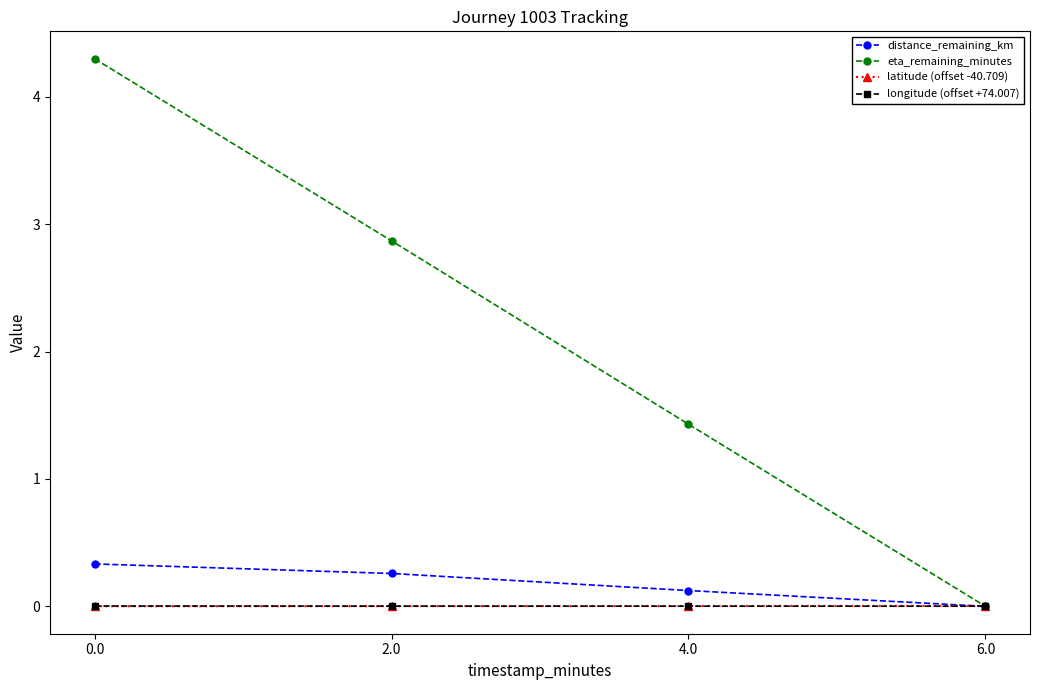

Which series changed the most between 4.0 and 6.0?

eta_remaining_minutes